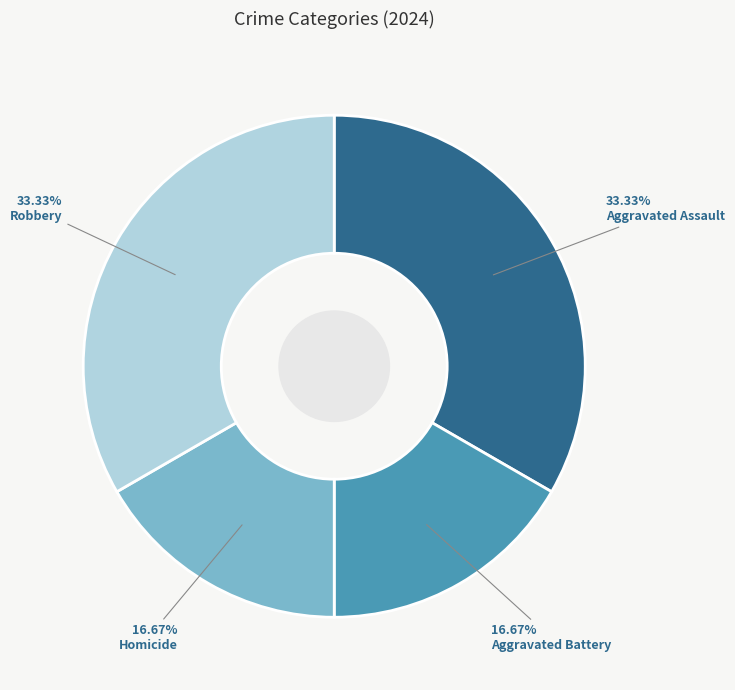

How many slices are in this pie chart?

4